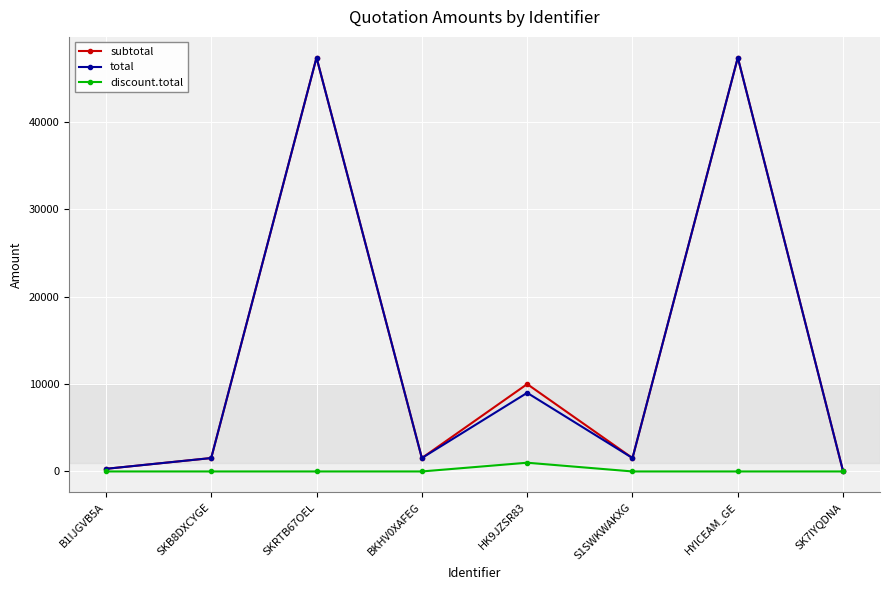

At which label is total closest to 23685?

HK9JZSR83